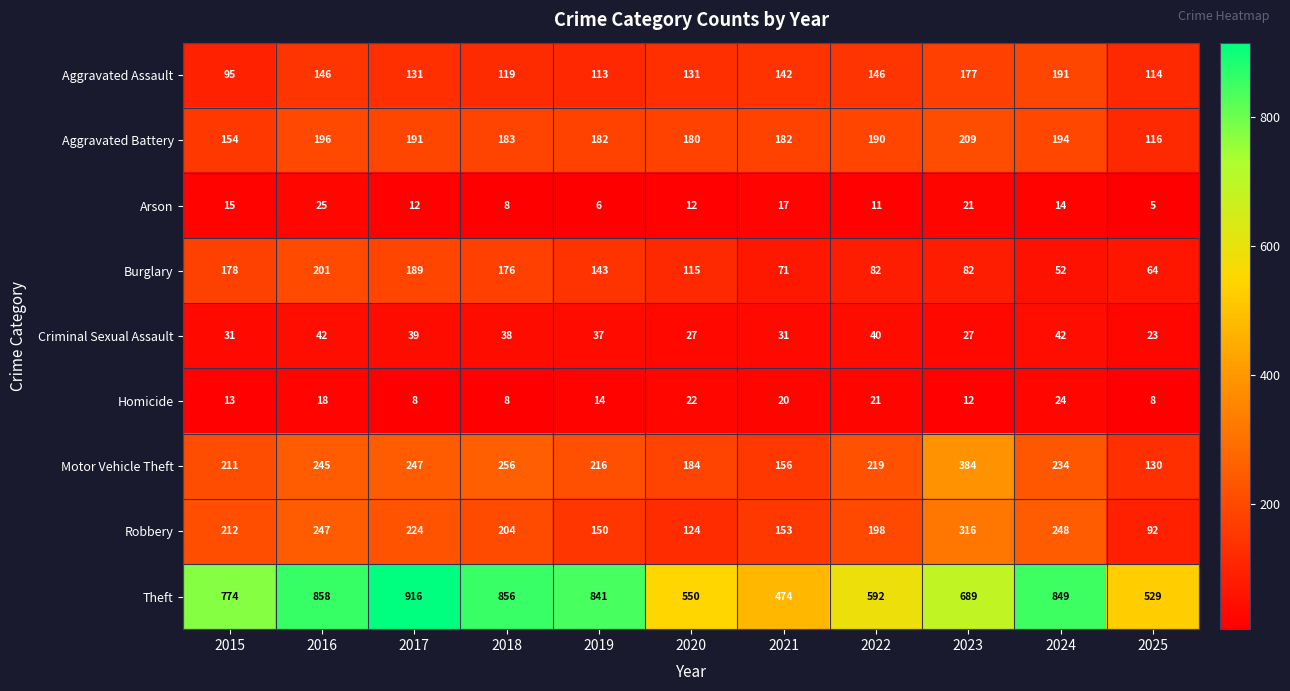

How many data points does each series have?

11